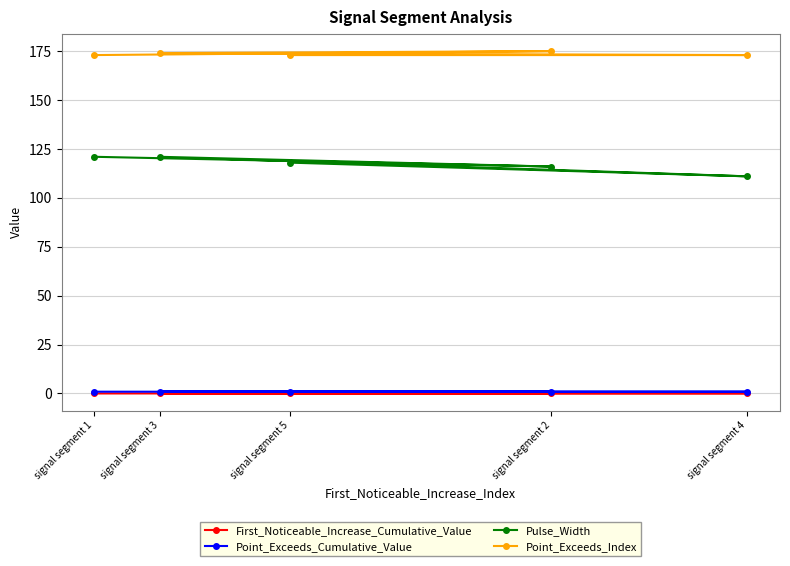

Where is Point_Exceeds_Cumulative_Value nearest to the value 0?

signal segment 1